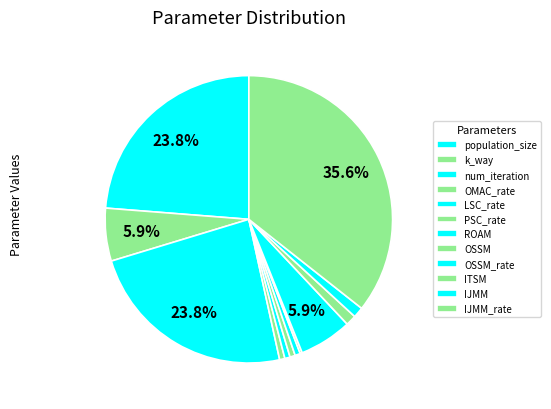

What percentage do IJMM_rate and LSC_rate together represent?

36.2%